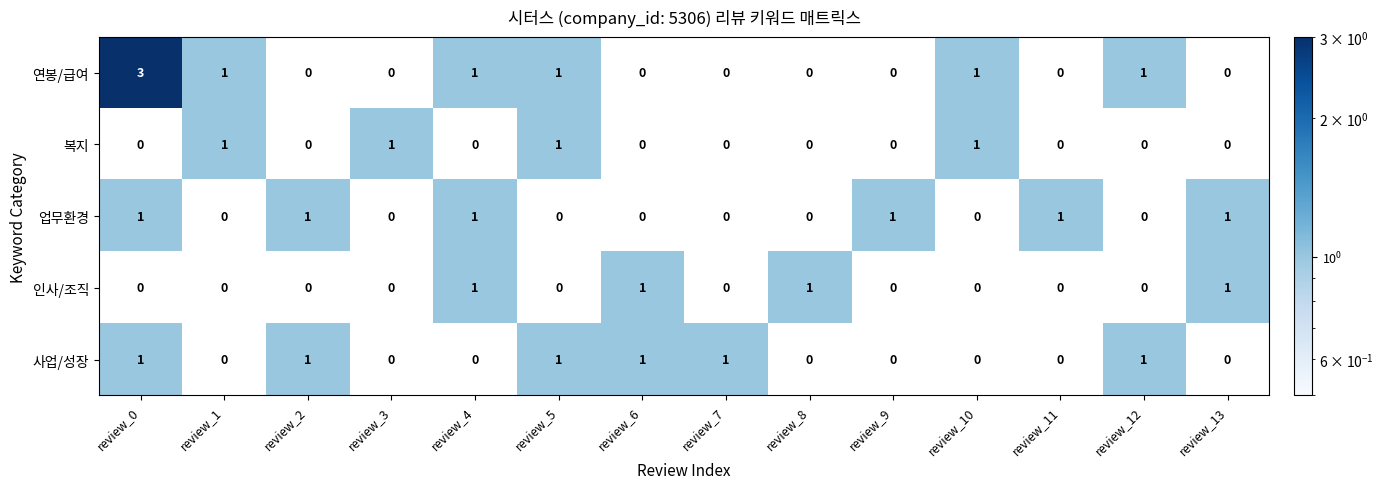

What is the sum of all 업무환경 values?

6